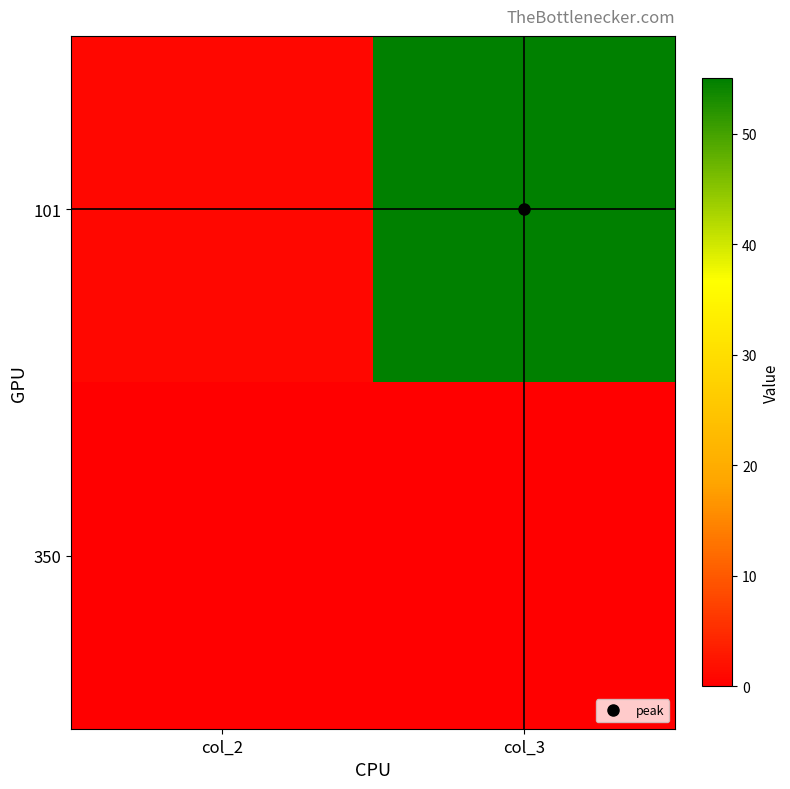

Which category has the lowest value across all series?

col_2